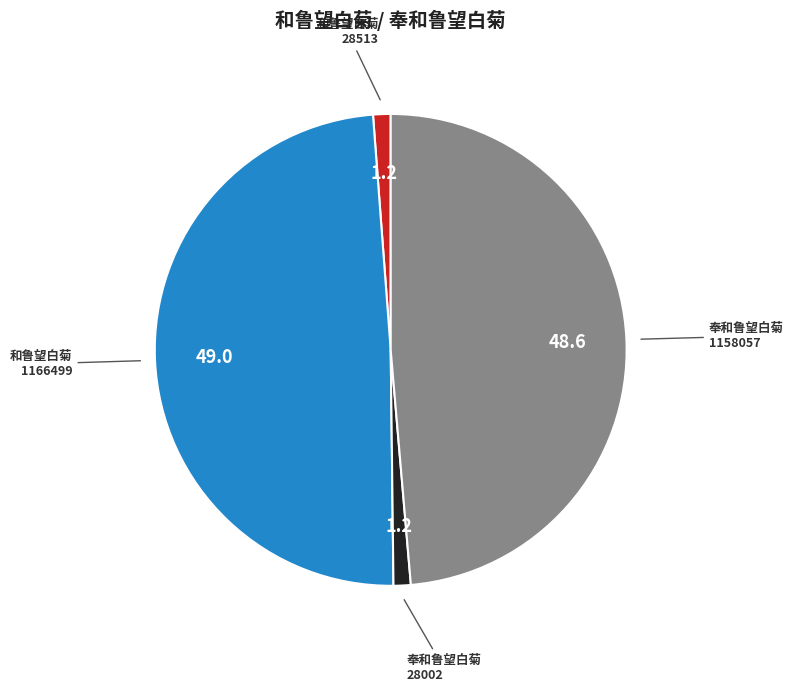

Is there a majority slice in this chart?

No